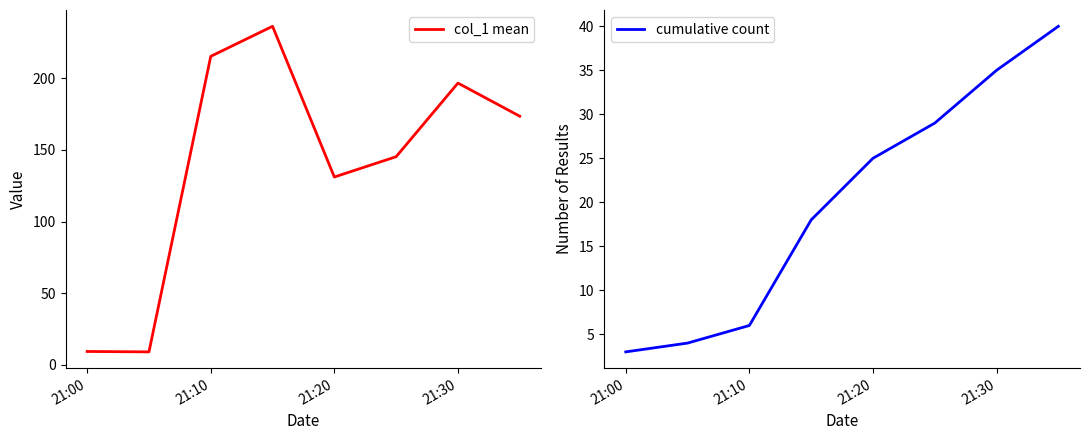

What is the lowest value of the col_1 mean series?

9.0